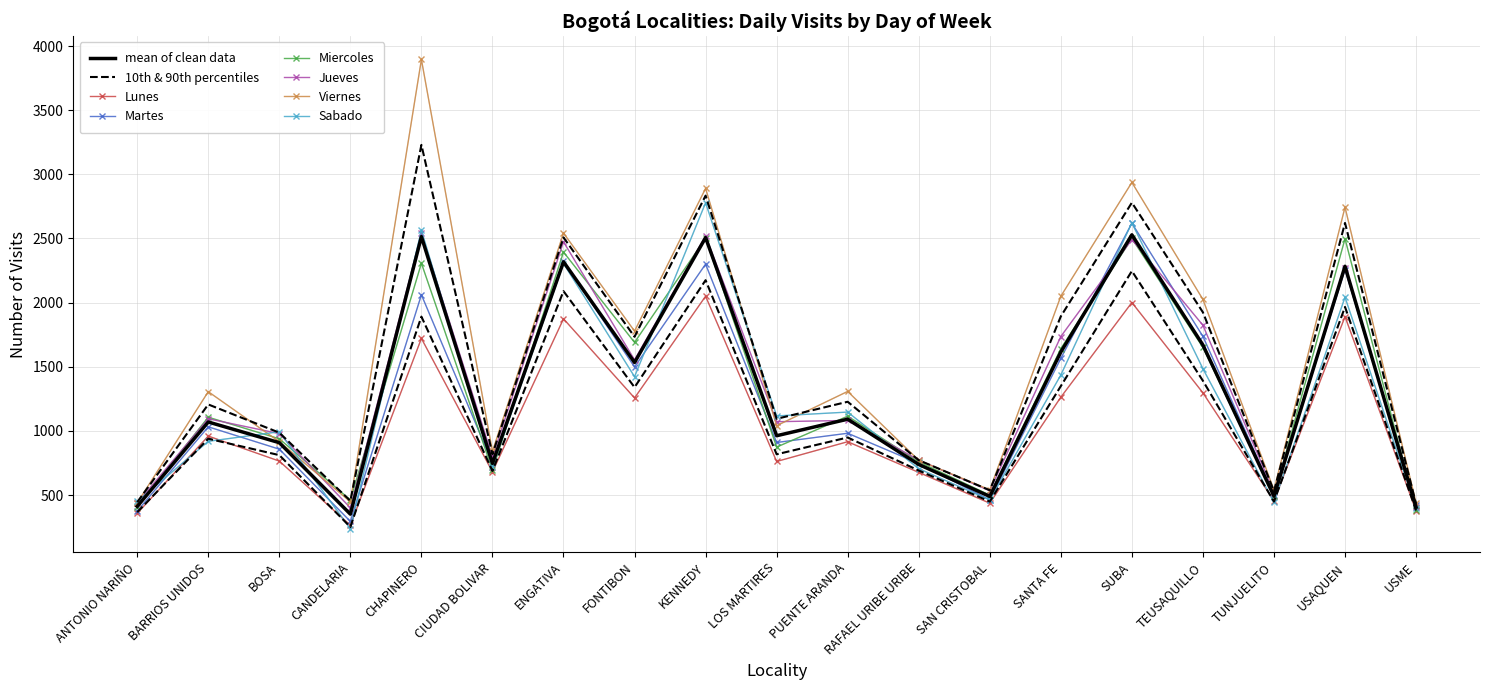

At CIUDAD BOLIVAR, list the series in order from largest to smallest.

Viernes, Jueves, Martes, Sabado, Miercoles, Lunes